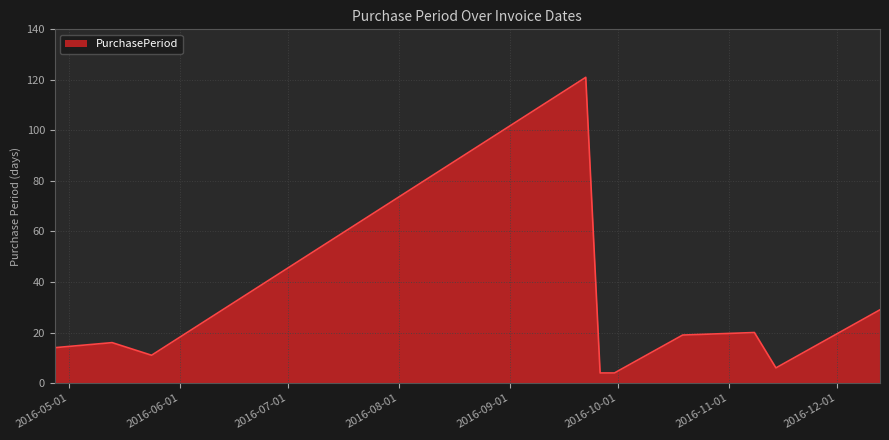

What is the minimum value shown in the chart?

4